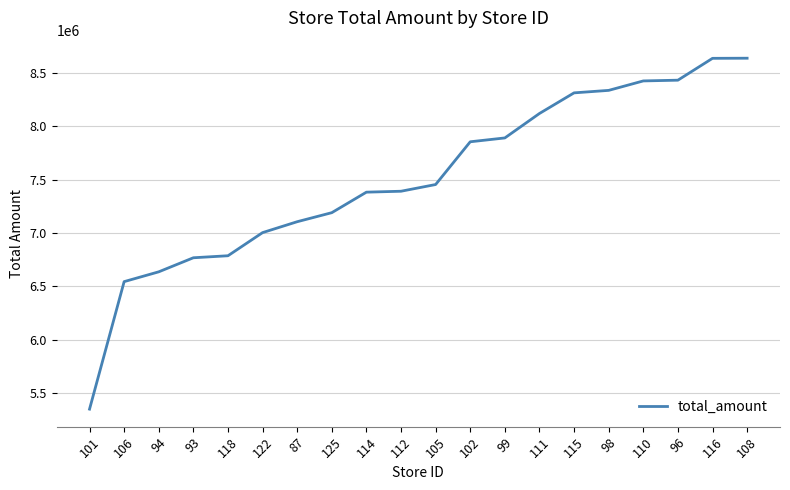

Read the value at 122, to the nearest 10.

7003350